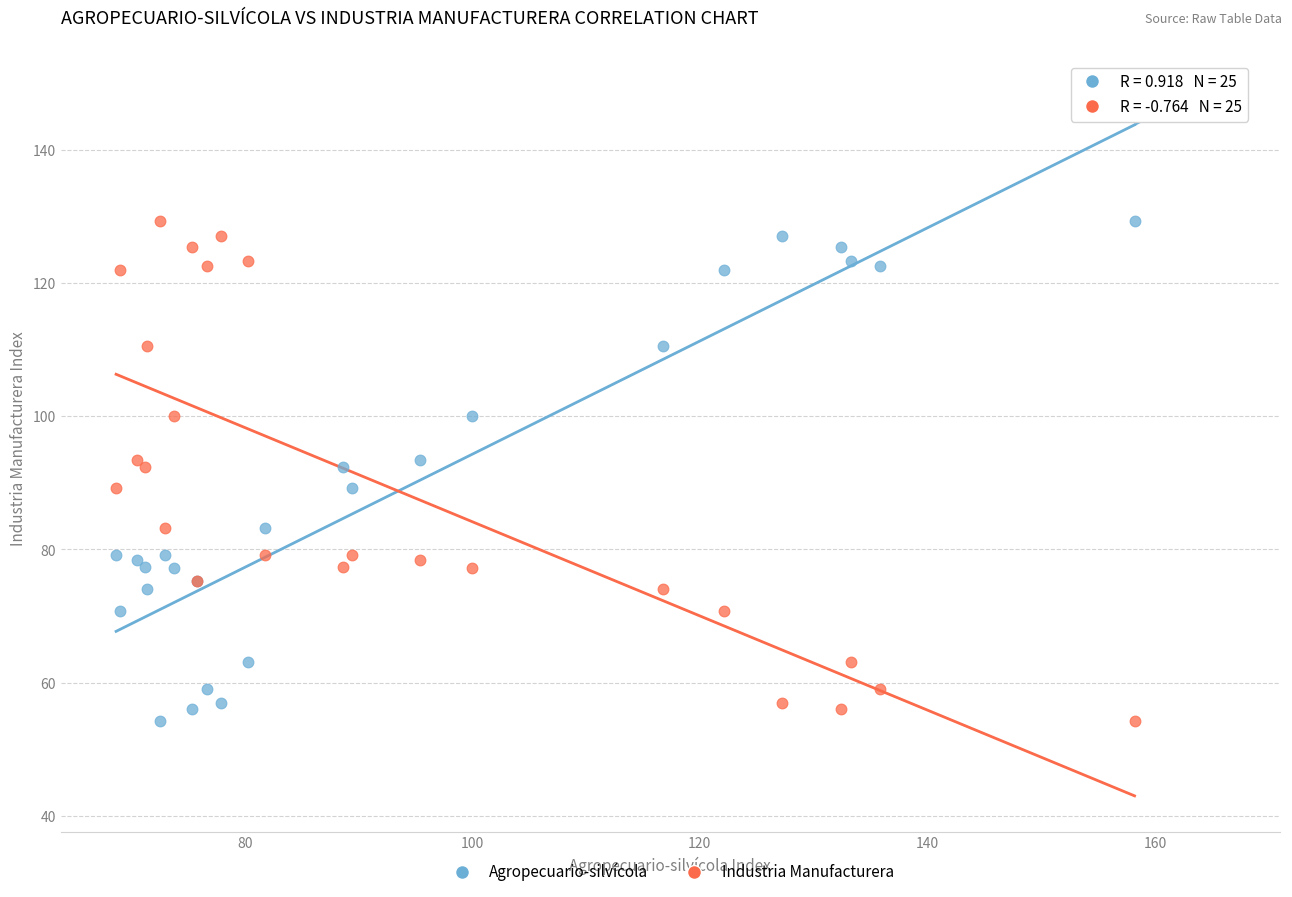

What are all the series names shown in the legend?

Agropecuario-silvícola, Industria Manufacturera